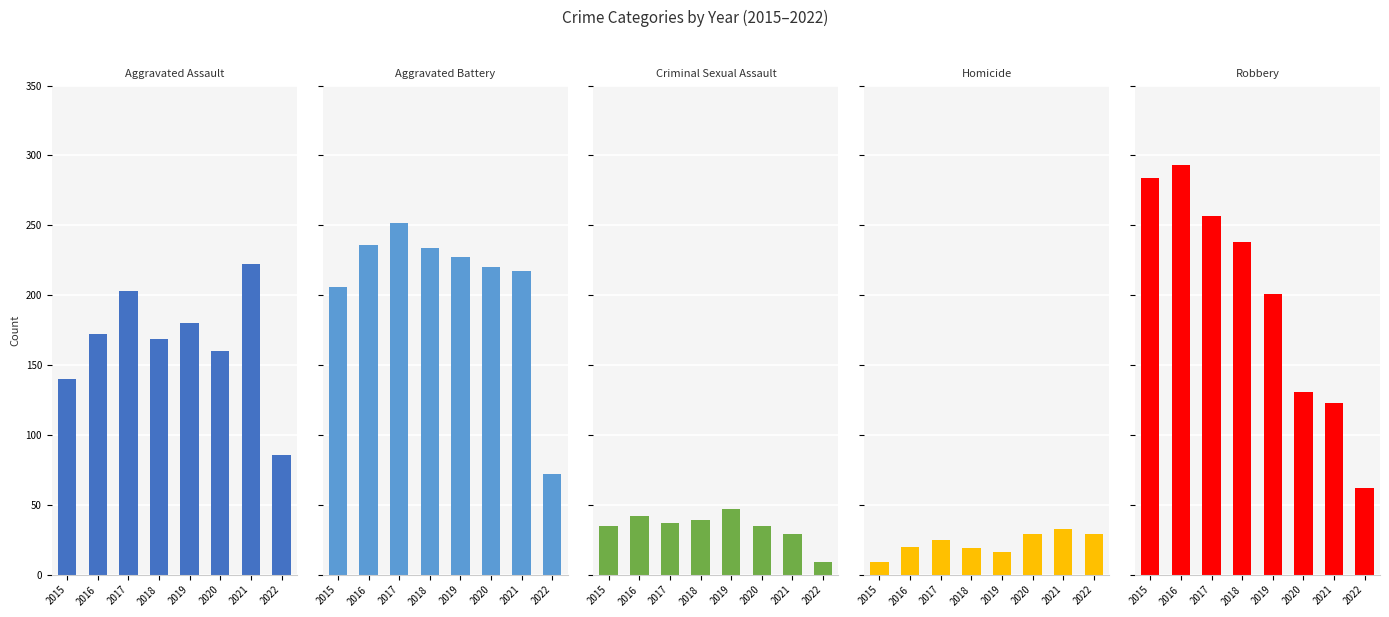

Which series changed the most between 2015 and 2017?

Aggravated Assault